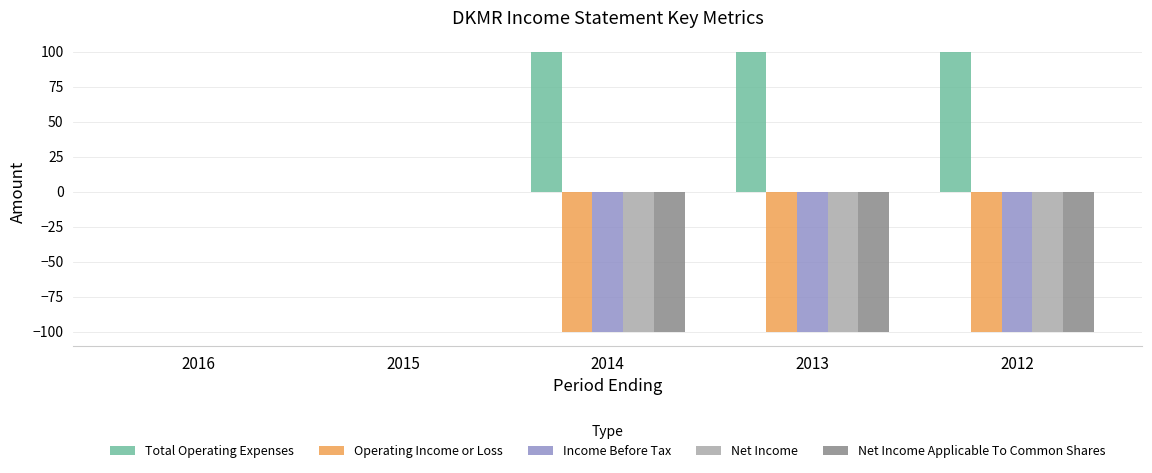

How many Operating Income or Loss values are between -100 and 0?

5